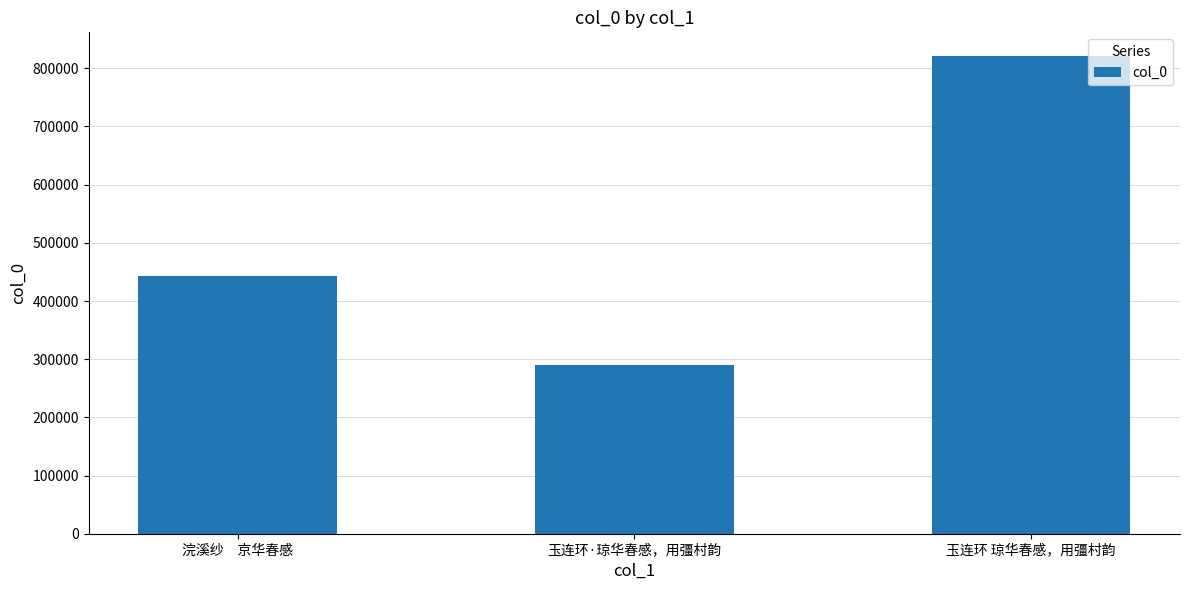

What is the difference between the maximum and second lowest values?

377413